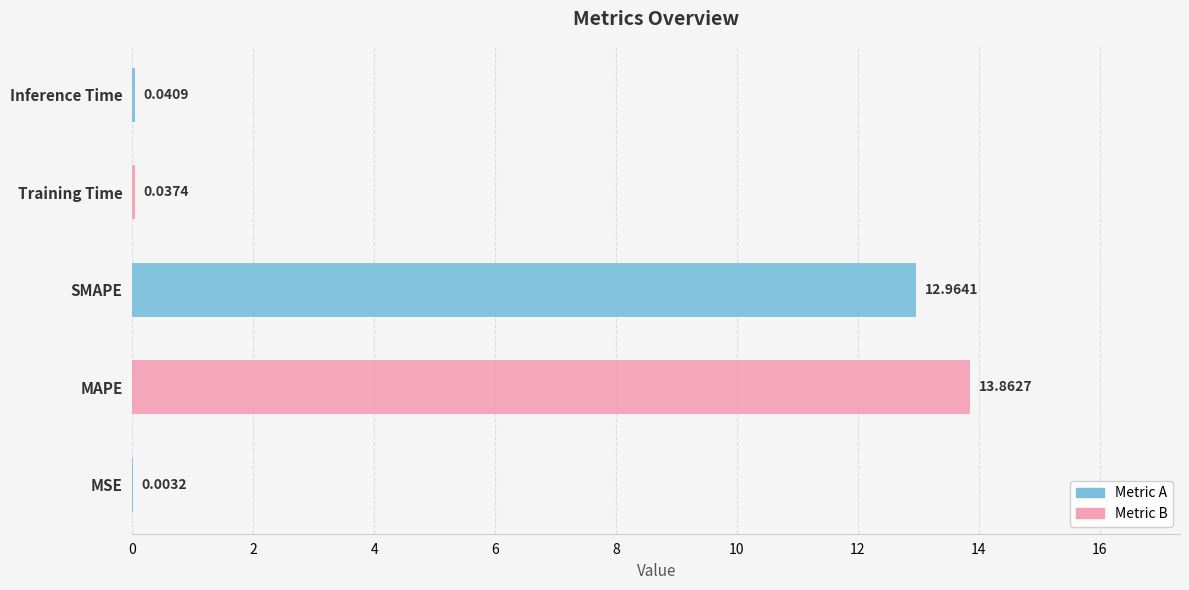

What is the sum of all values?

26.9